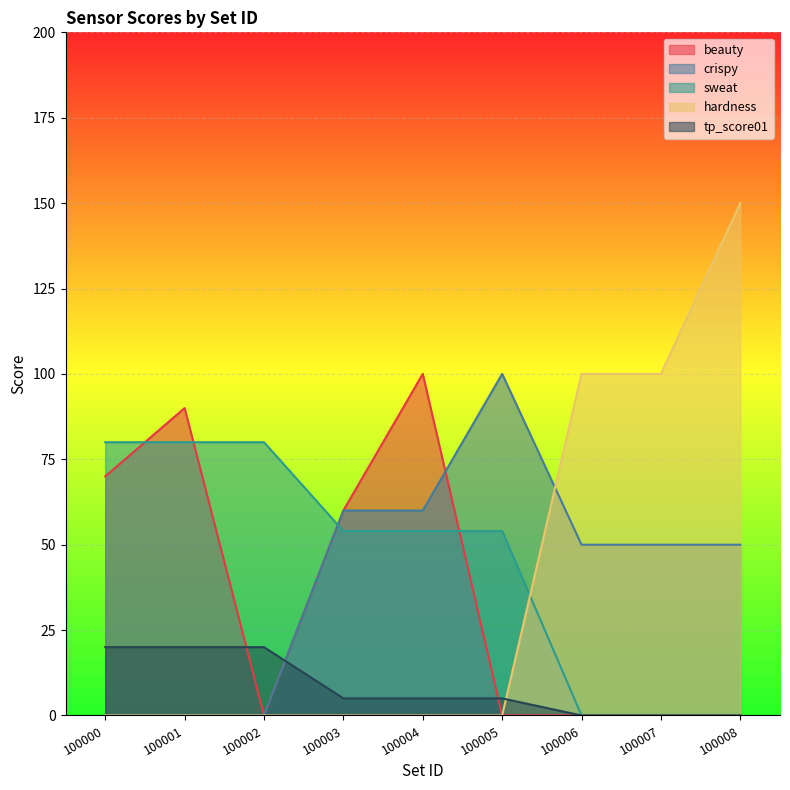

Is it true that beauty equals -36 at 100002?

False